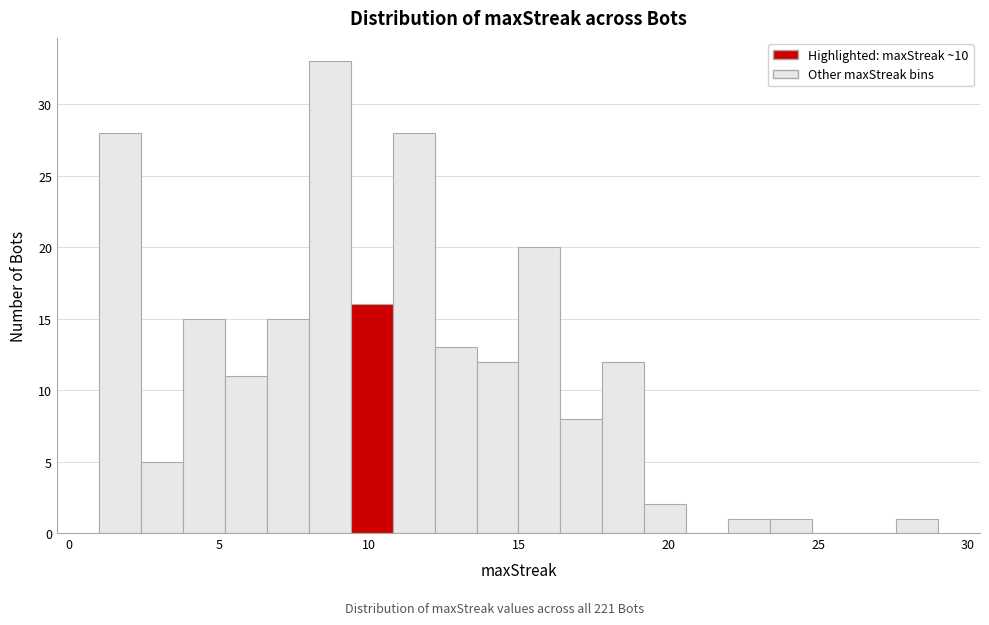

Around what value on the x-axis is the tallest bar? Give the approximate position of its centre, as read against the axis.

8.5